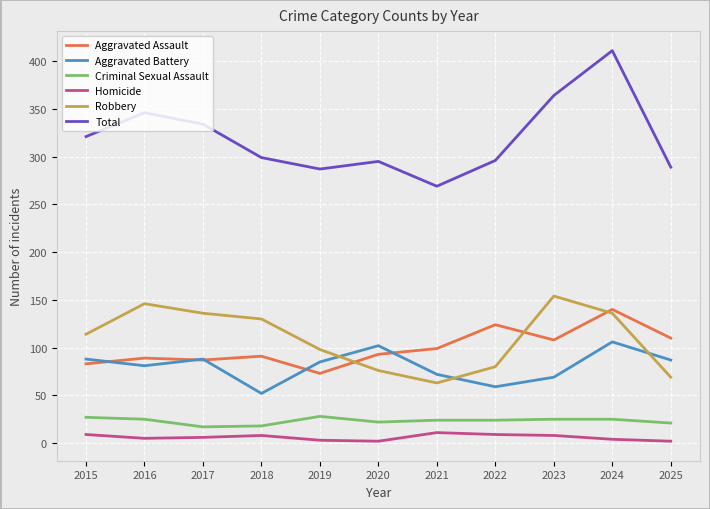

What is the difference between the highest and lowest values at 2023?

356